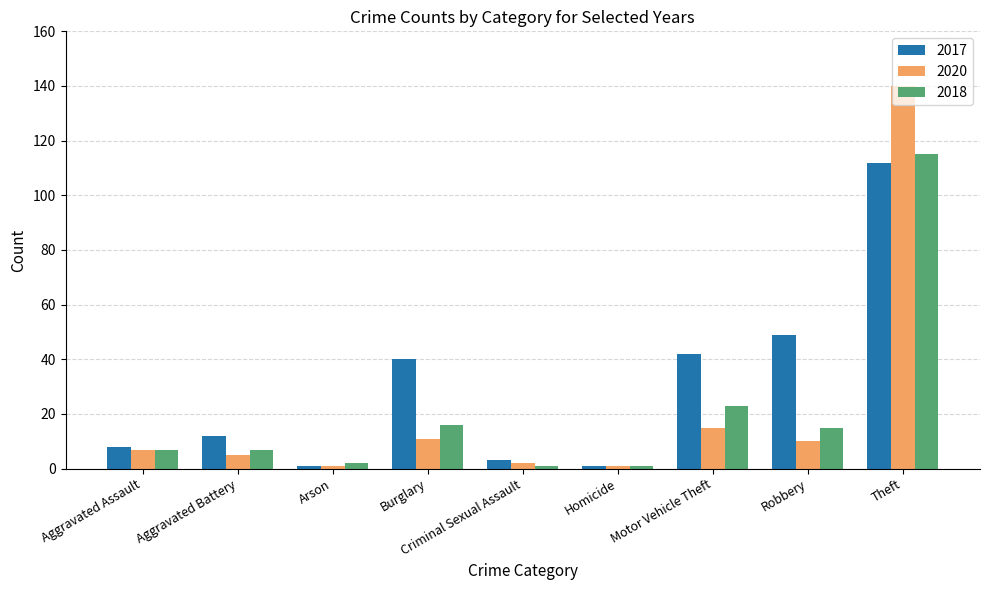

Where is 2020 nearest to the value 70?

Motor Vehicle Theft